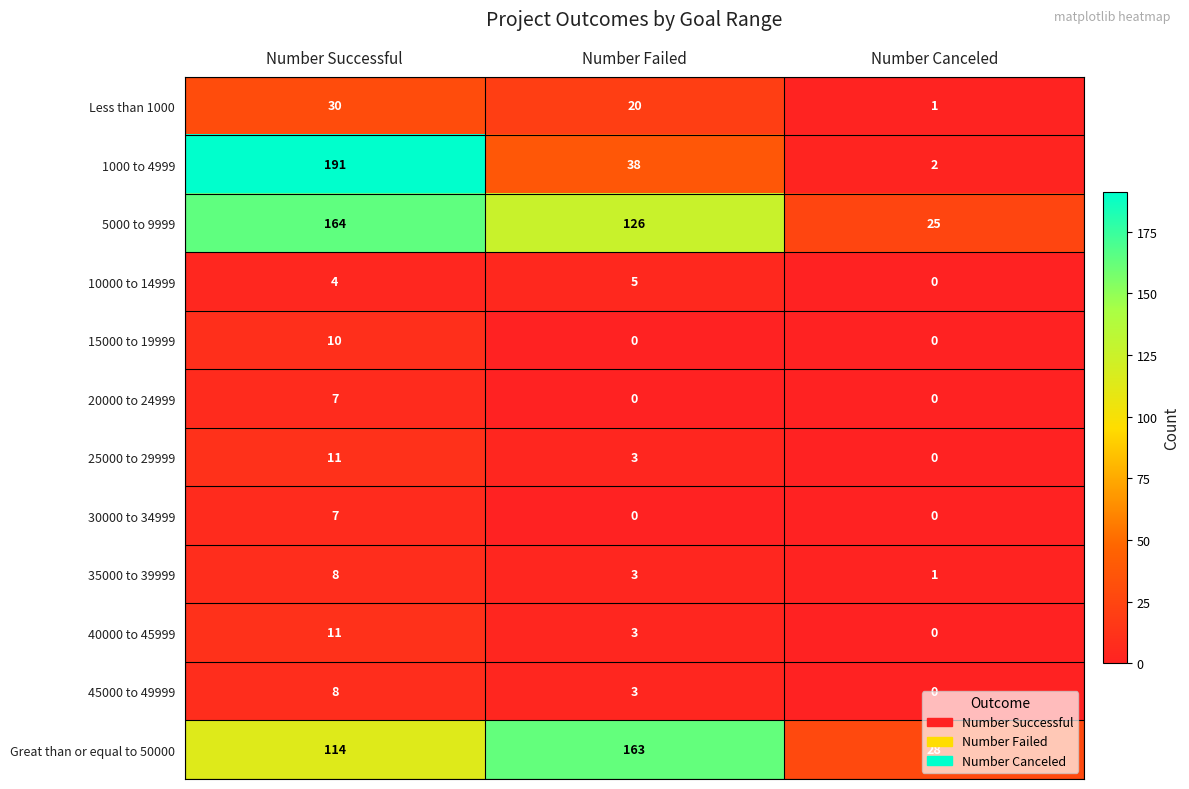

What is the approximate value of Great than or equal to 50000 at Number Canceled, to the nearest 50?

50